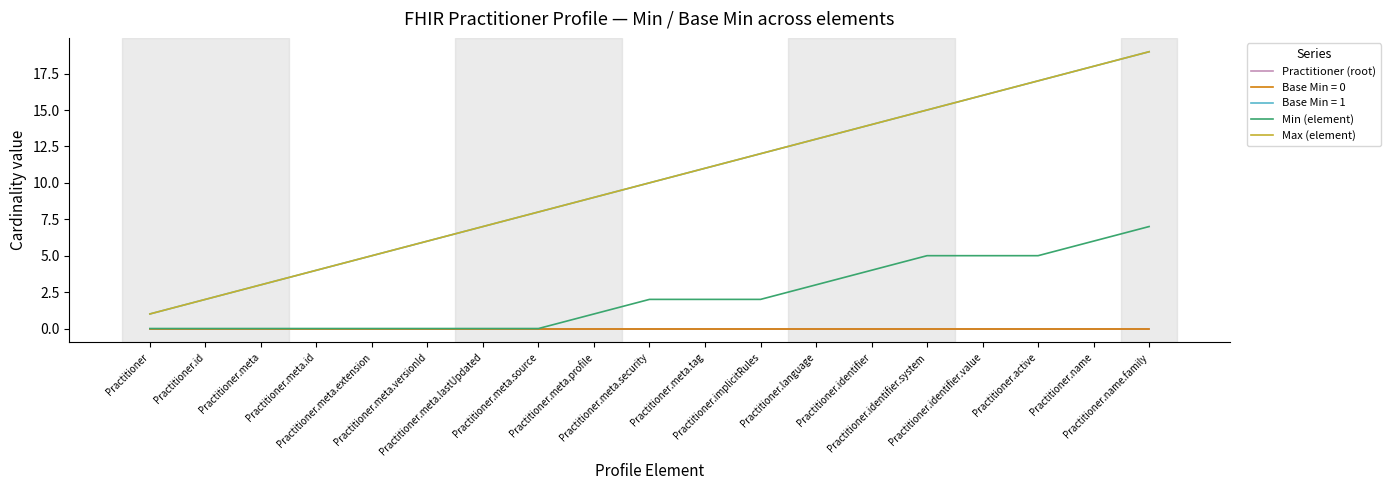

True or false: Min (element) has more than 1 interior local peaks.

False